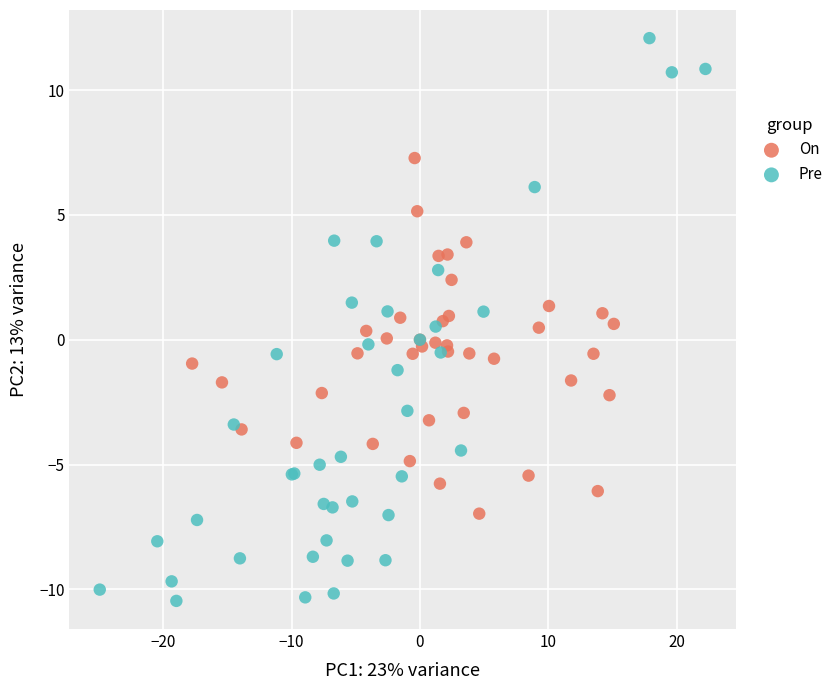

Which series contains the lowest Y value?

Pre